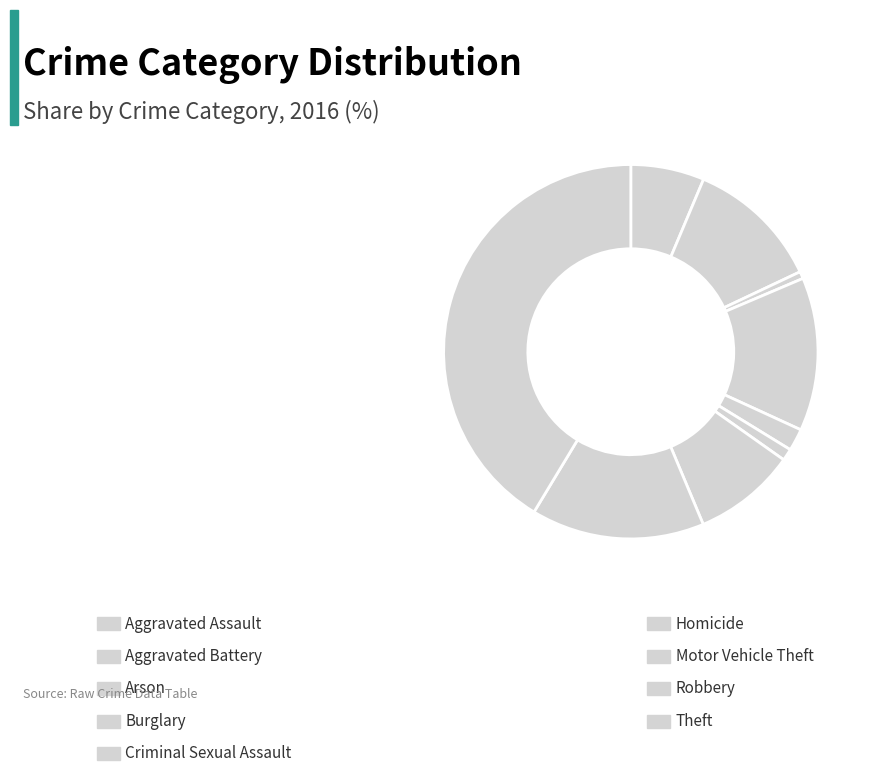

How many slices are in this pie chart?

9